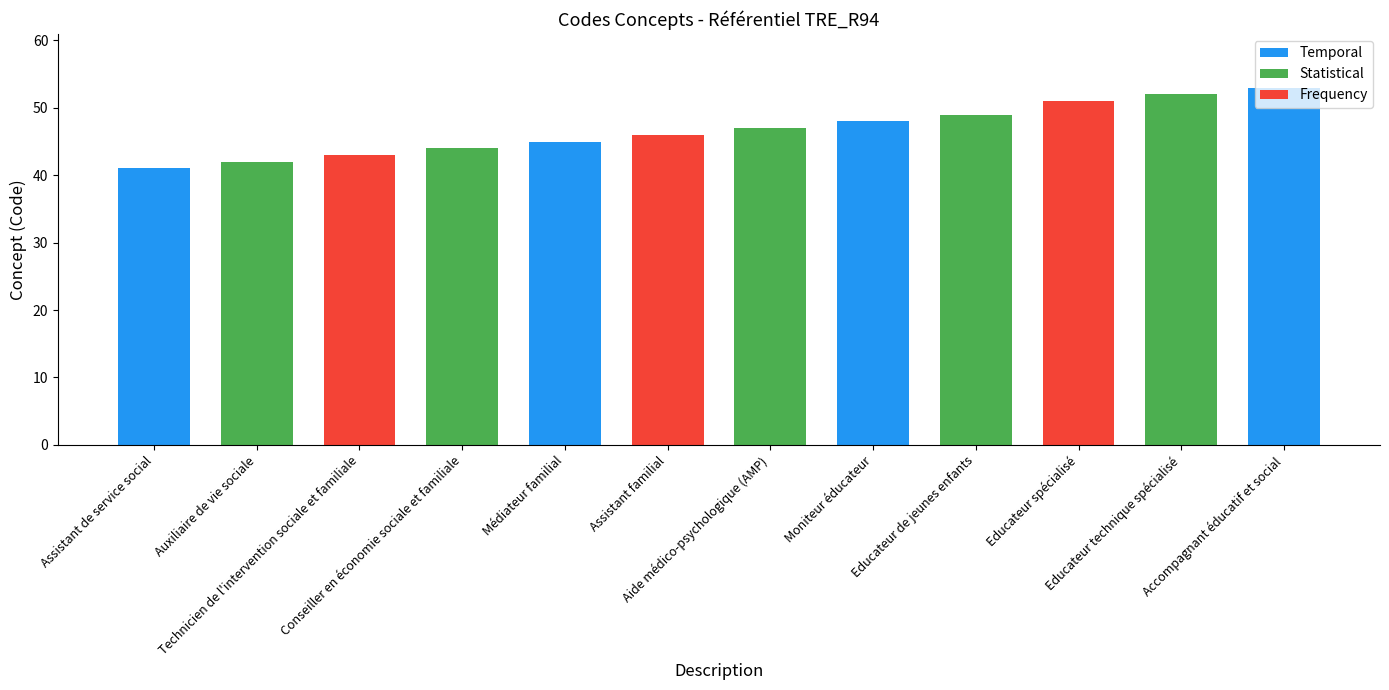

The chart shows a value of 47 at Aide médico-psychologique (AMP). True or false?

True